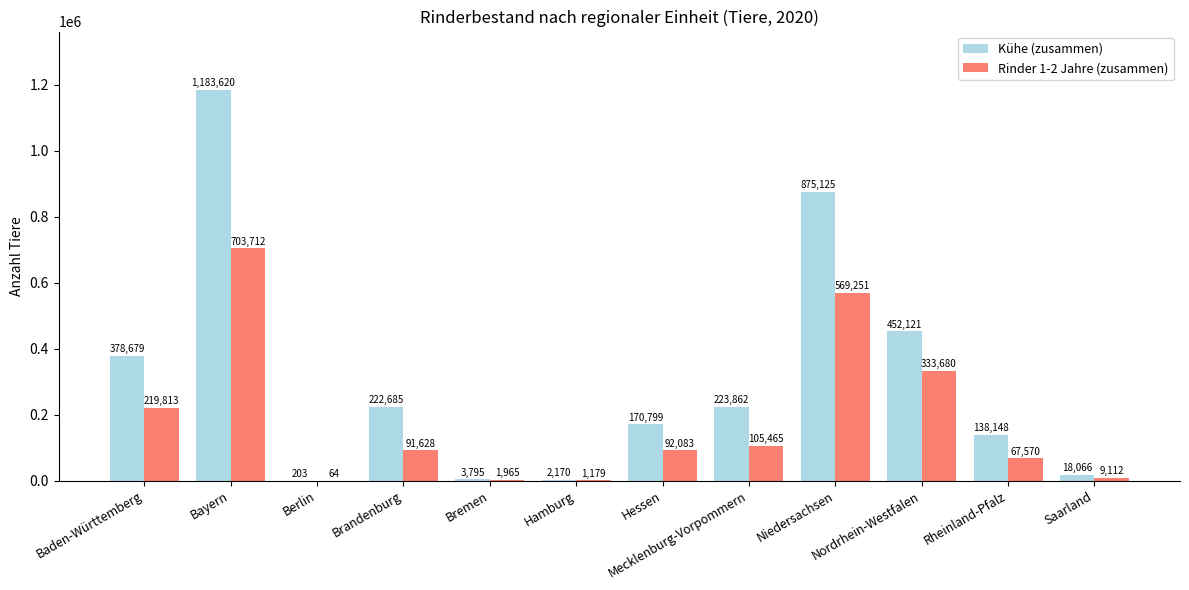

What are all the series names shown in the legend?

Kühe (zusammen), Rinder 1-2 Jahre (zusammen)